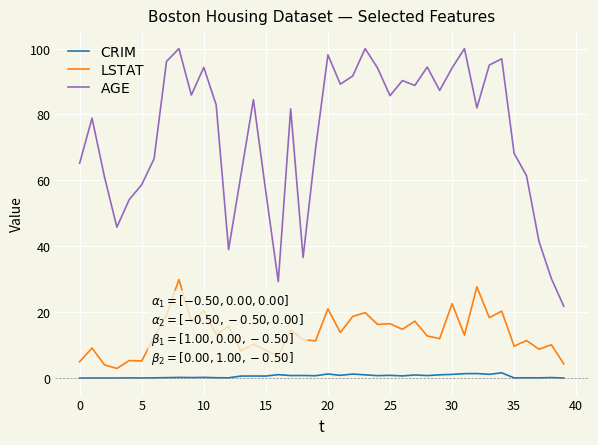

How many interior local valleys does the $\mathrm{LSTAT}$ series have?

15